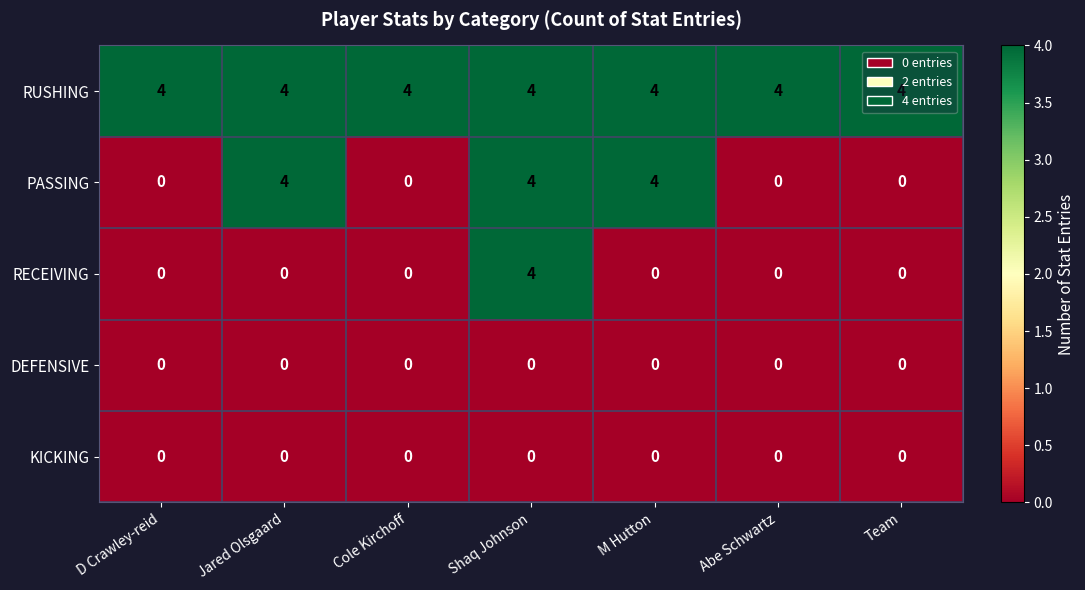

What is the difference between the maximum and second lowest values in the RECEIVING series?

4